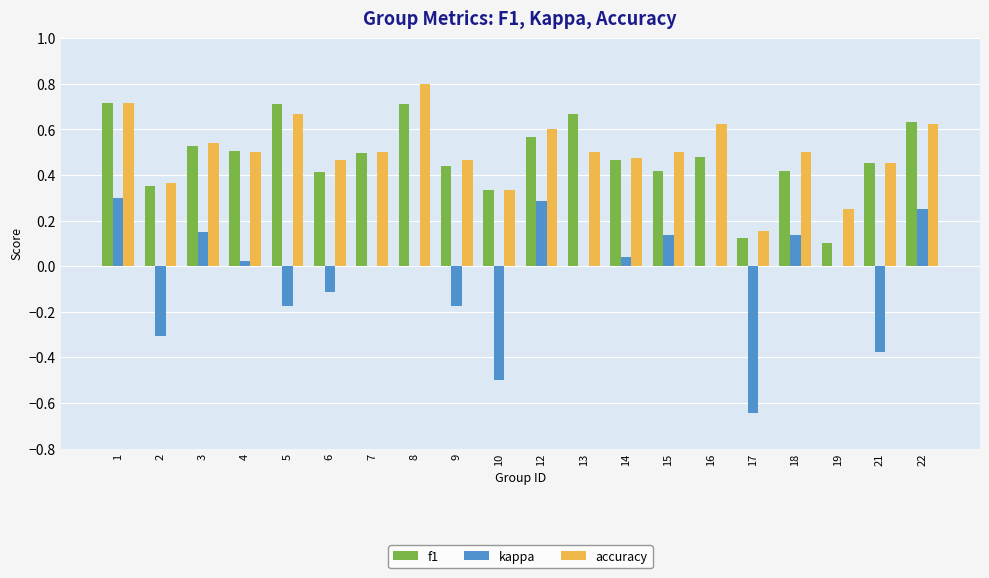

Which series changed the most between 5 and 10?

f1